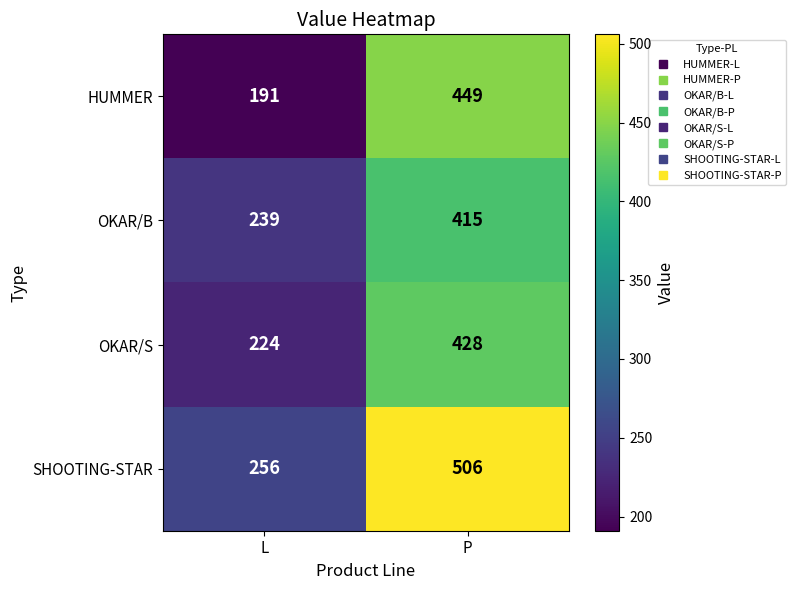

At which category is the sum across all series the highest?

P